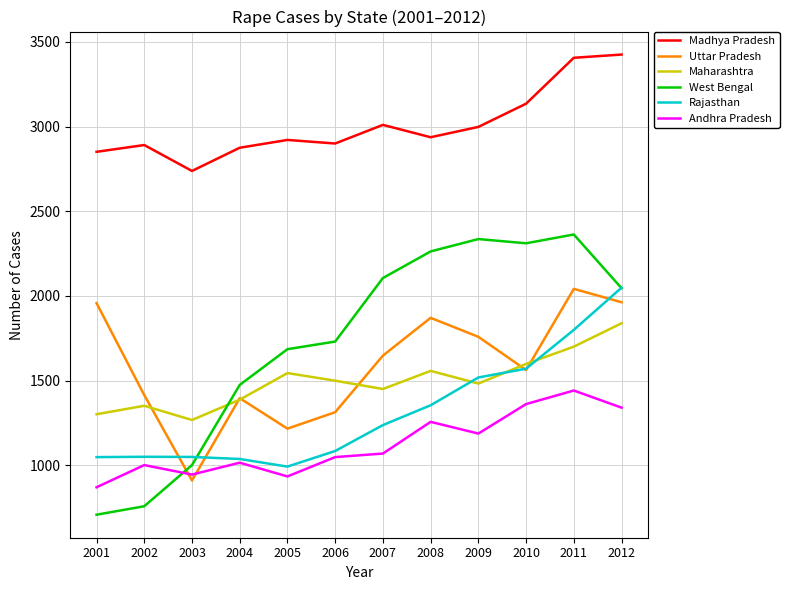

True or false: West Bengal and Madhya Pradesh cross at least once.

False